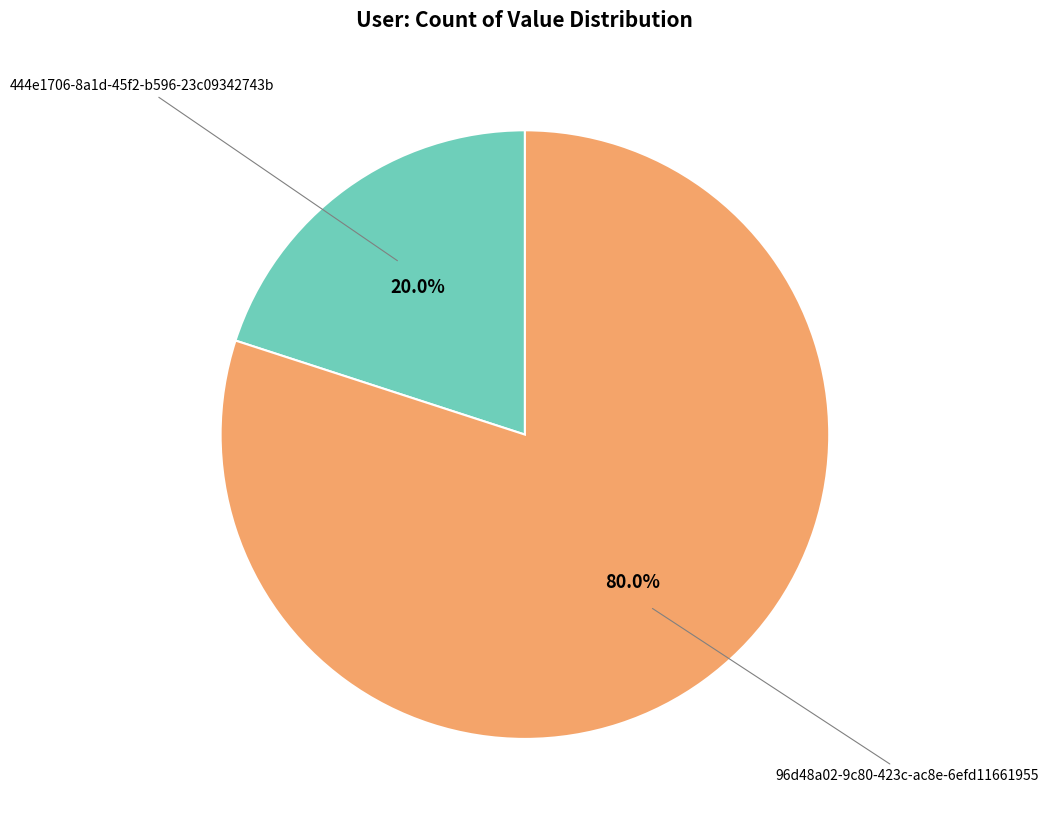

To the nearest percent, what is the average slice percentage?

50%